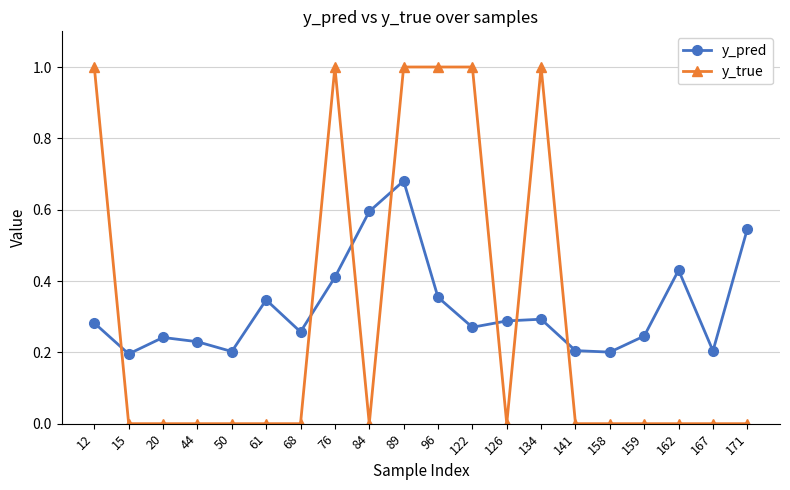

Which series has the largest range (max minus min)?

y_true